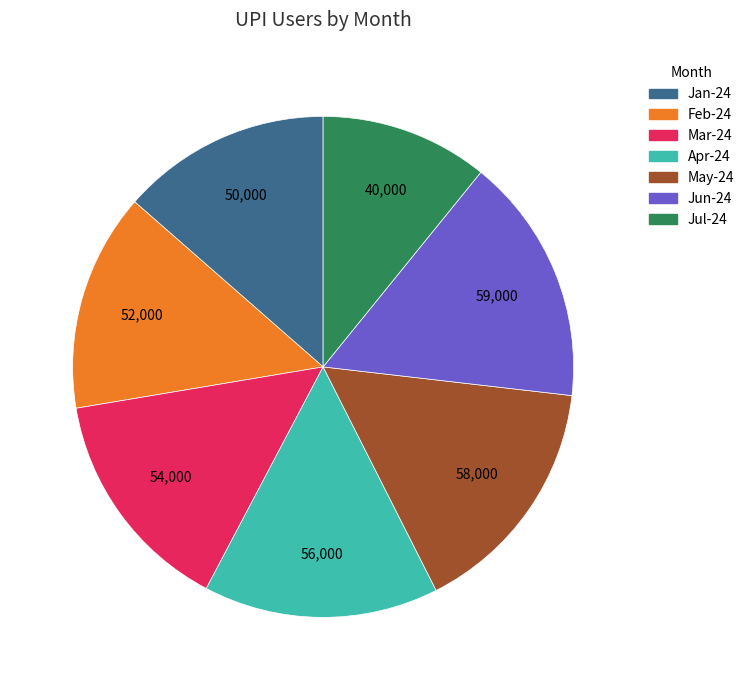

True or false: Feb-24 accounts for 20% of the total.

False